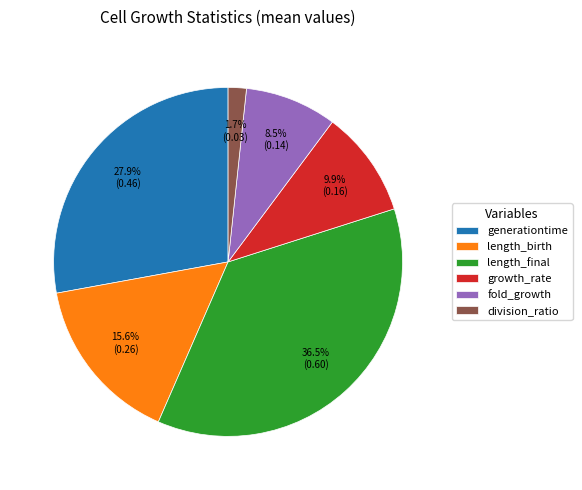

To the nearest percent, what is the difference between the largest and smallest slice percentages?

35%